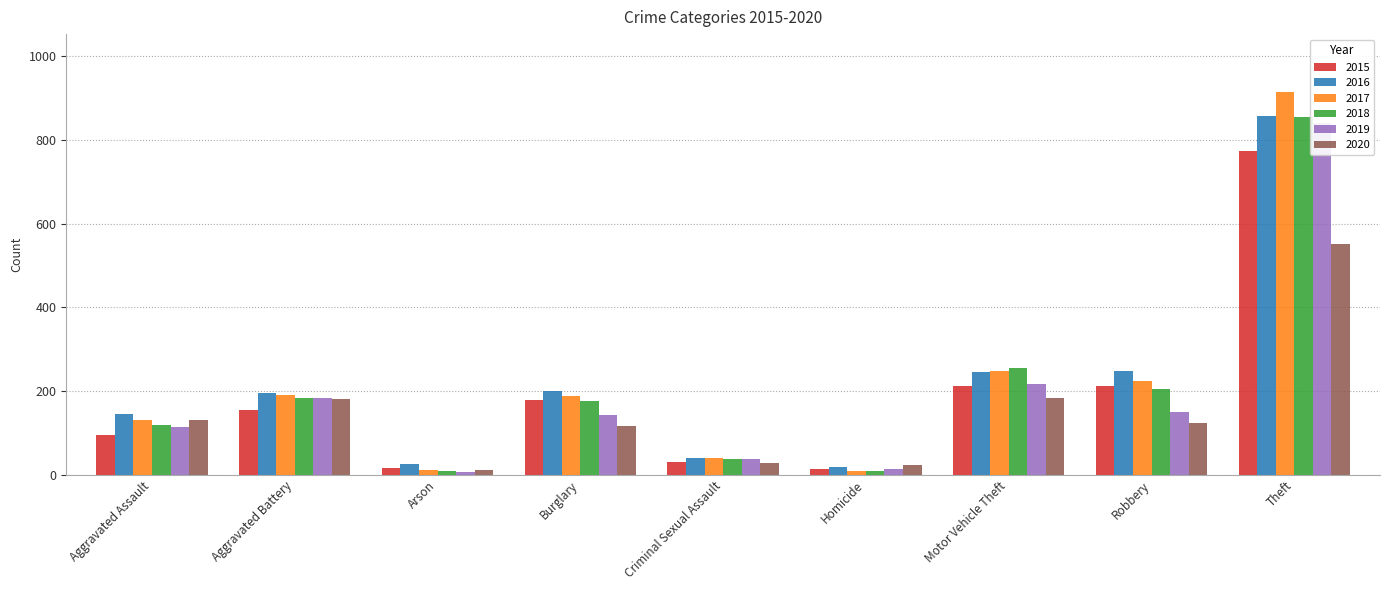

How many bars are there in each group?

6